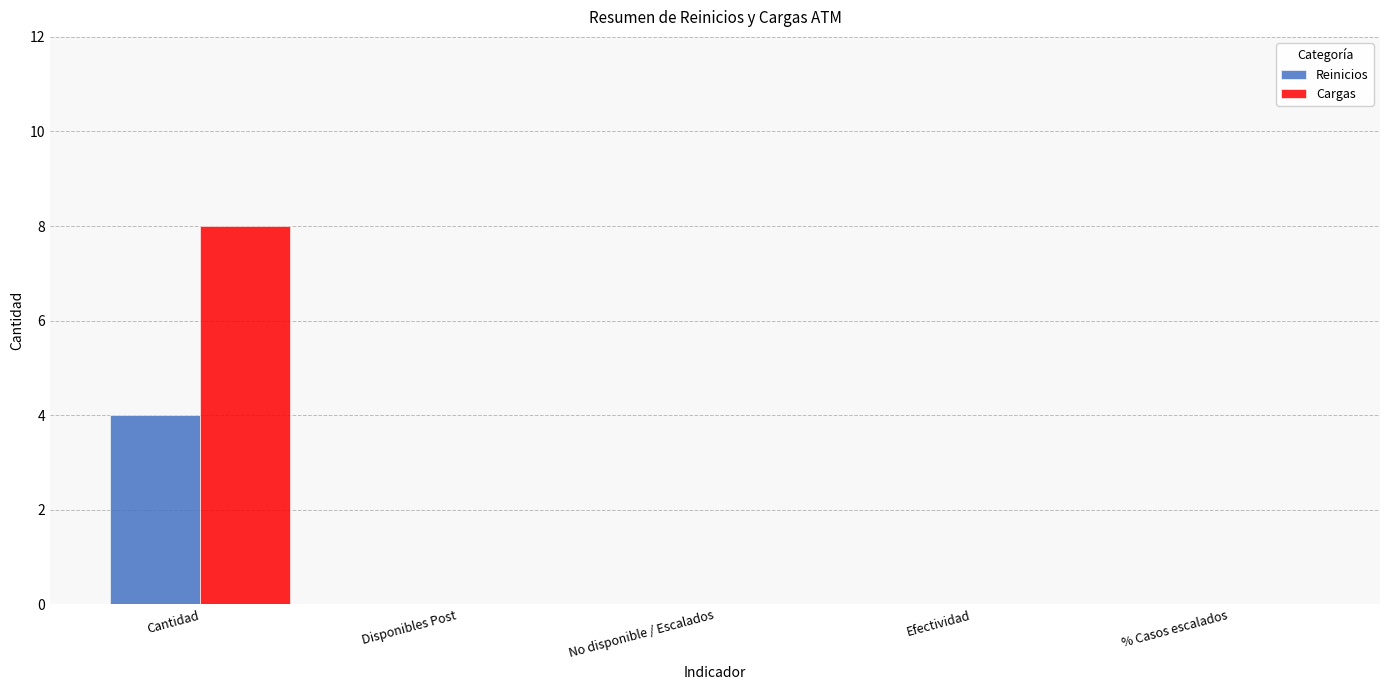

Reading right to left, list all the values displayed in this chart.

Reinicios: % Casos escalados=0	Efectividad=0	No disponible / Escalados=0	Disponibles Post=0	Cantidad=4
Cargas: % Casos escalados=0	Efectividad=0	No disponible / Escalados=0	Disponibles Post=0	Cantidad=8